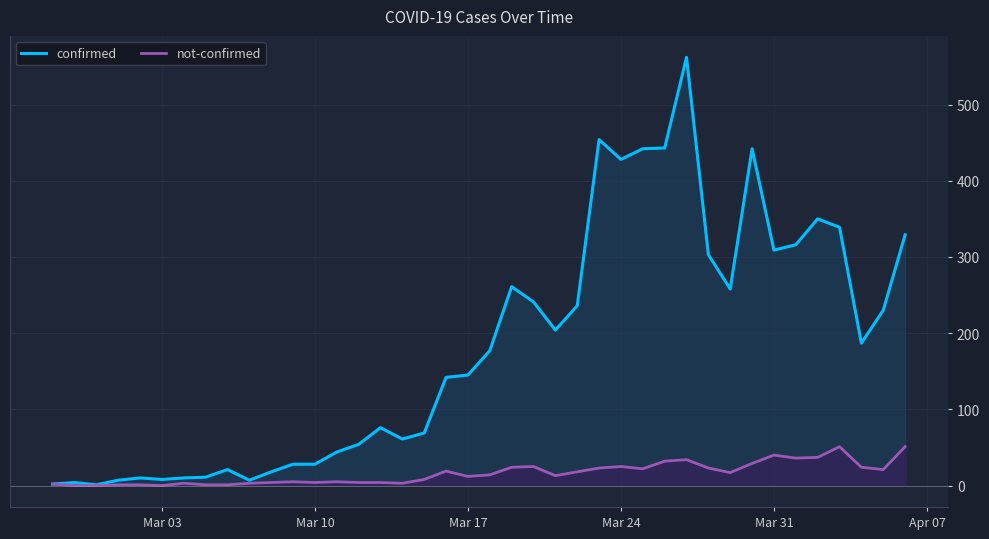

Rank the series by their maximum value, from lowest to highest.

not-confirmed, confirmed